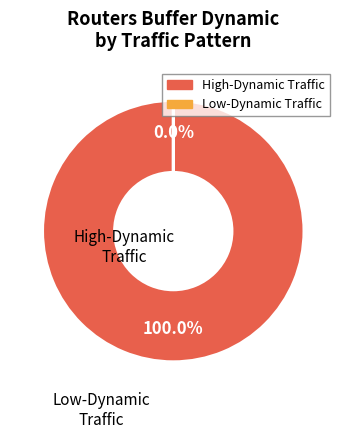

Is High-Dynamic Traffic the majority of the pie?

Yes